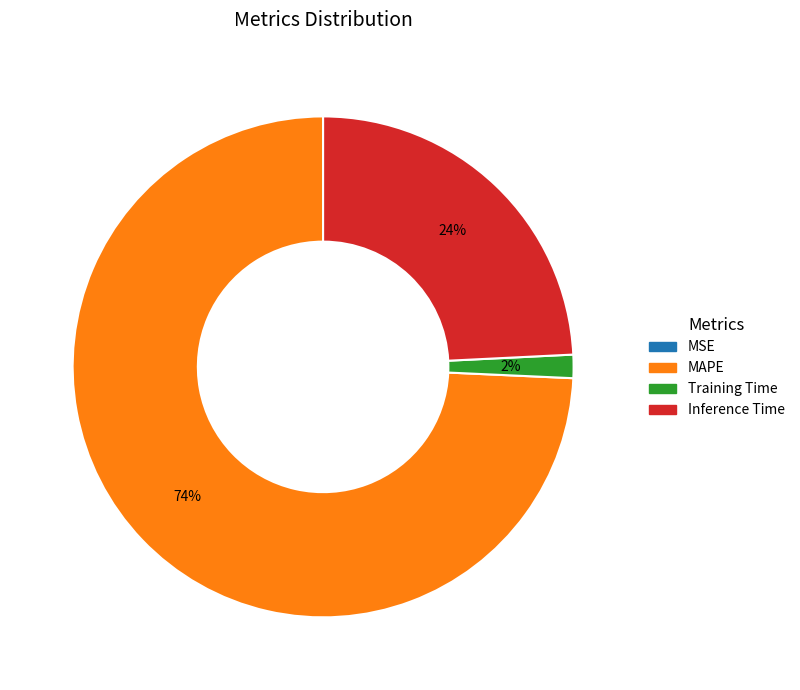

The Training Time slice represents 8% of the pie. True or false?

False